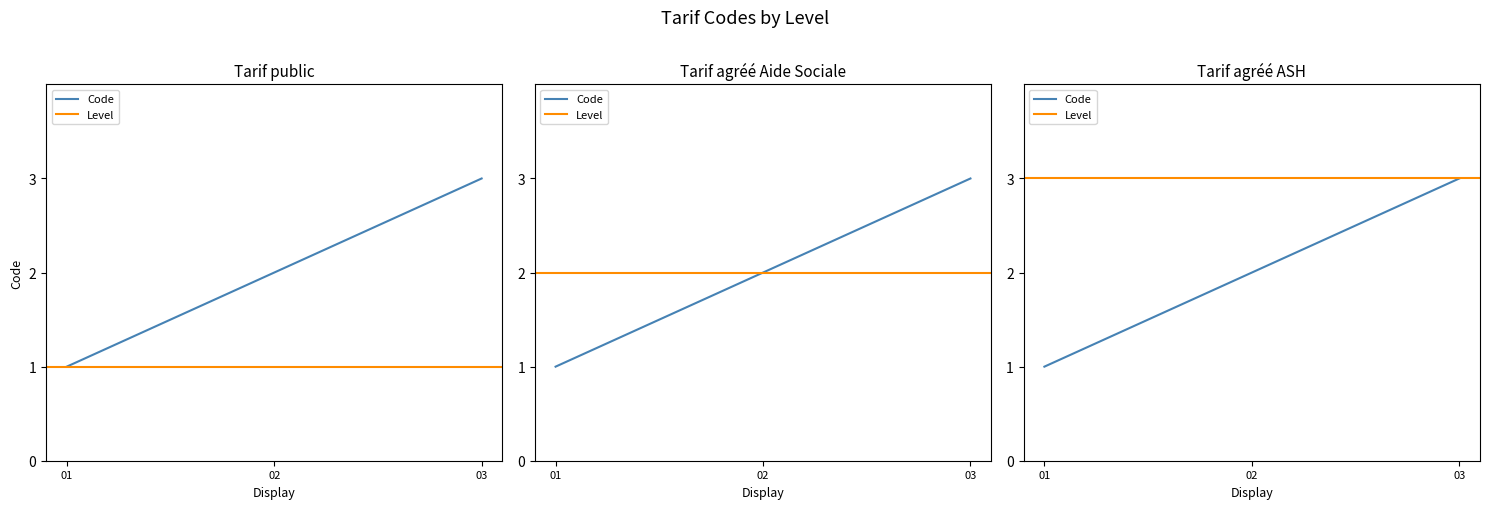

What is the difference between the maximum and second lowest values?

1